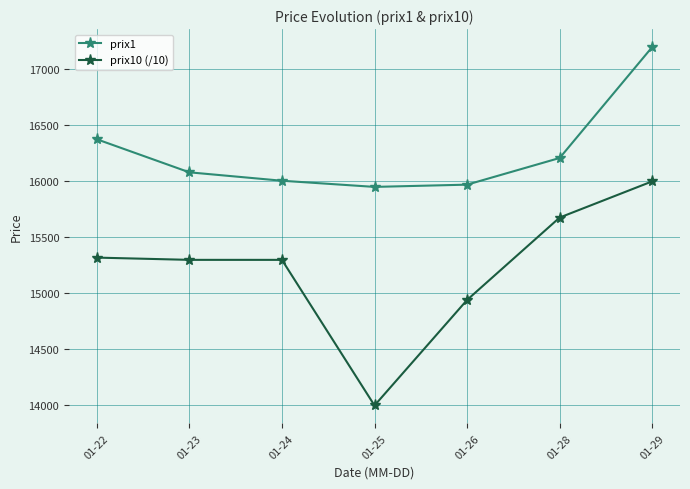

At which label does prix10 (/10) reach its minimum?

01-25